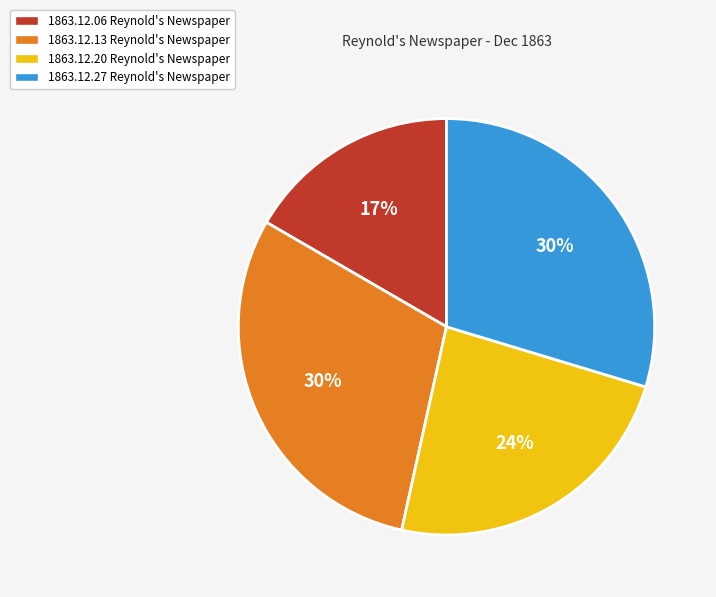

Which slice is the smallest?

1863.12.06 Reynold's Newspaper